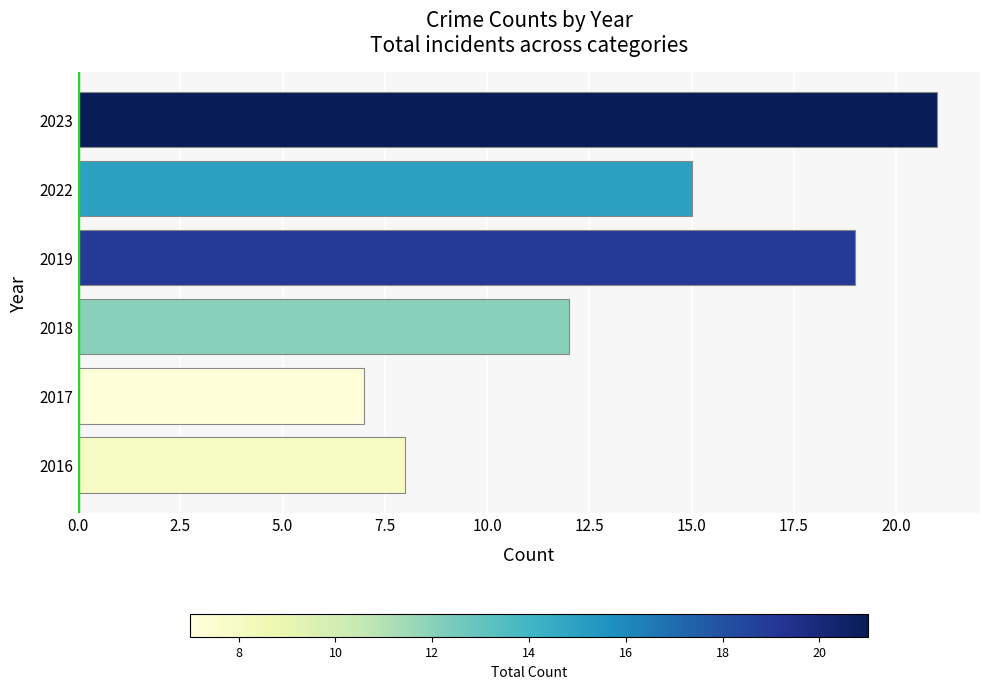

List the labels in order of value, largest first.

2023, 2019, 2022, 2018, 2016, 2017